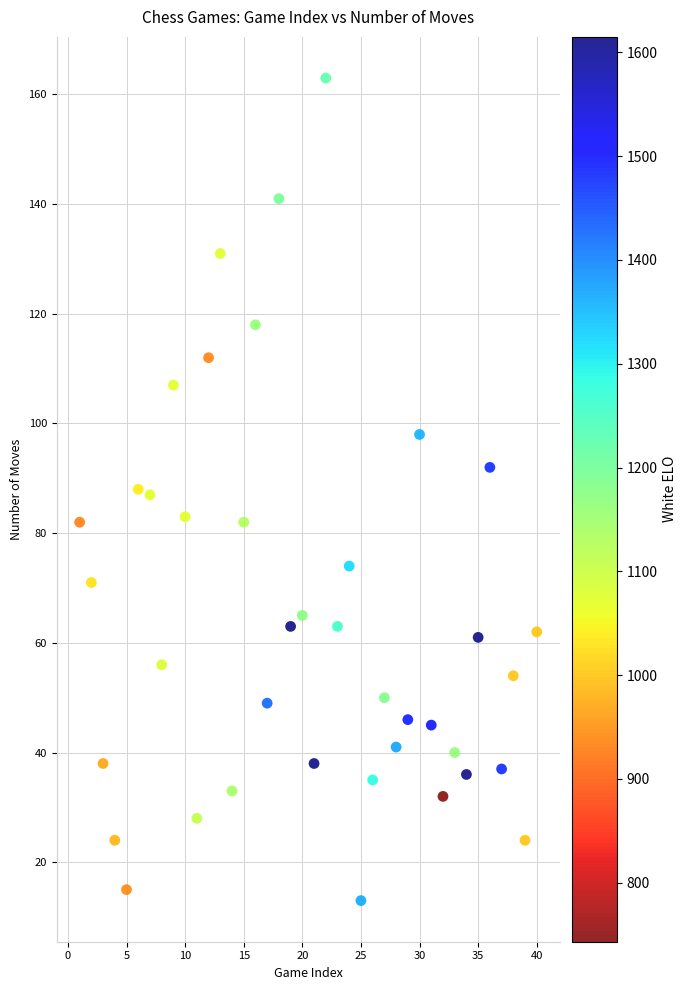

What is the range of Y values (max minus min)?

150